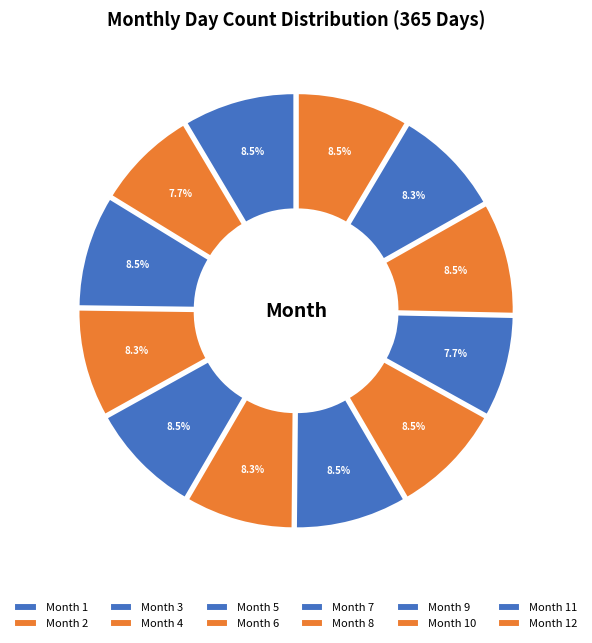

Count the number of slices in the pie.

12